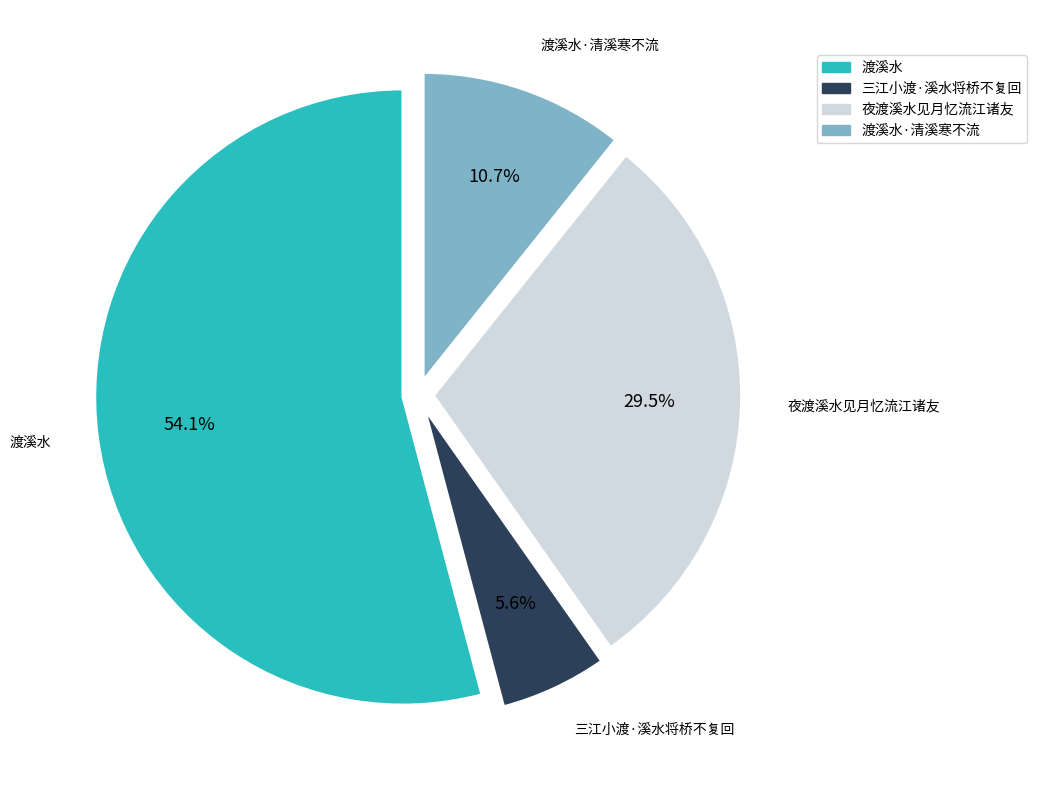

Does any single category account for the majority?

Yes